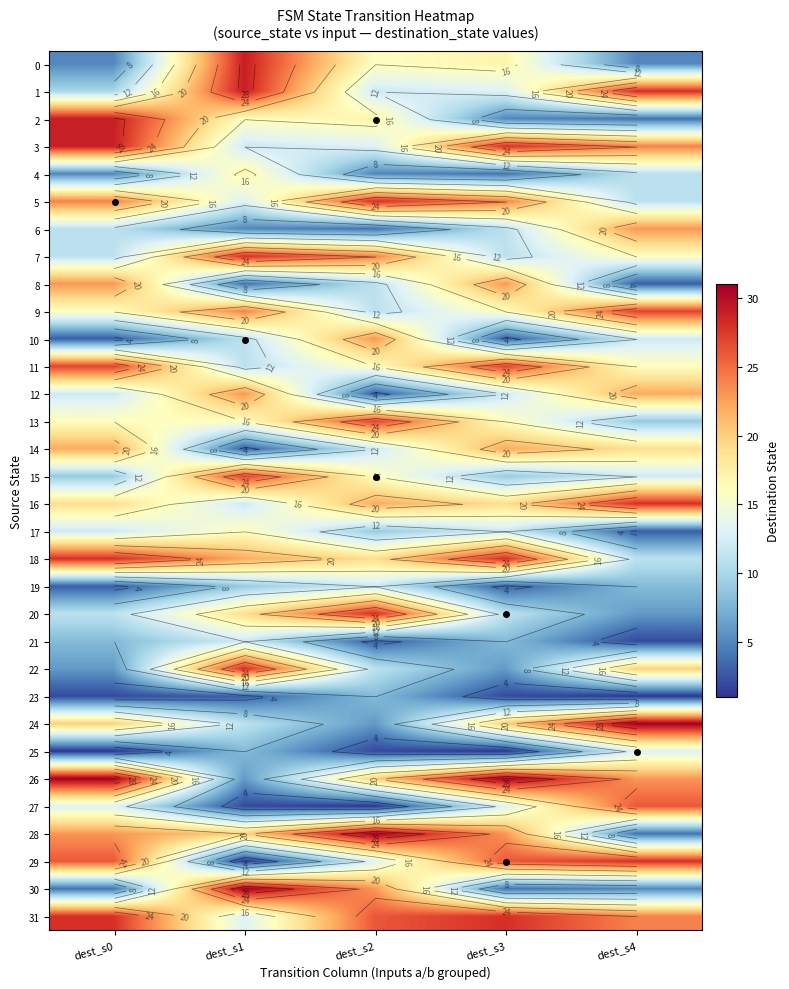

Between dest_s2 and dest_s3, which series saw the biggest shift?

10